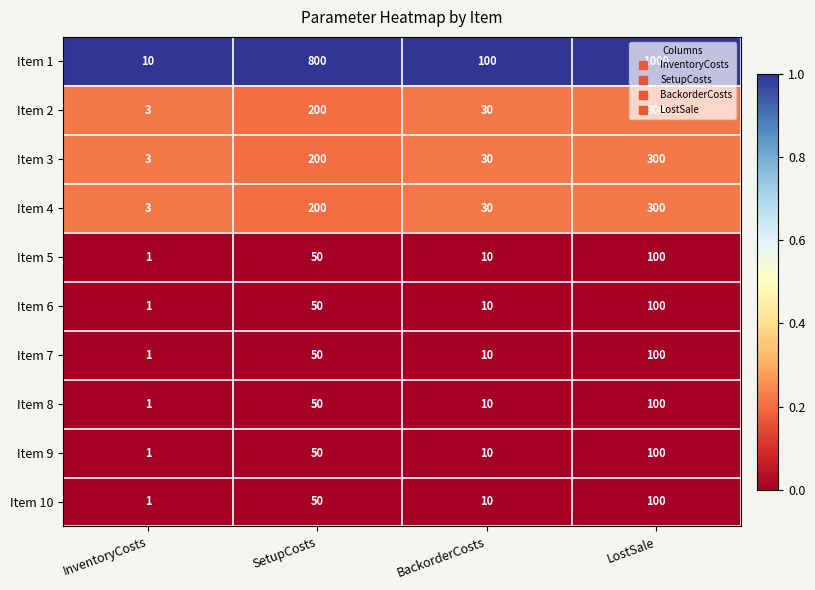

What value does the Item 9 series have at BackorderCosts?

10